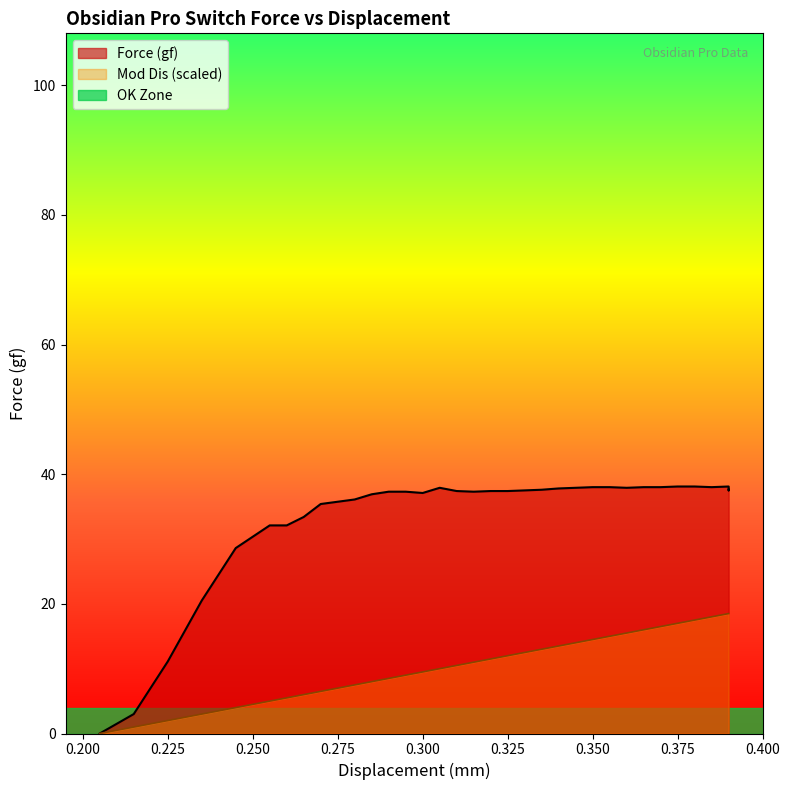

Which series has the largest total across all categories?

Force (gf)